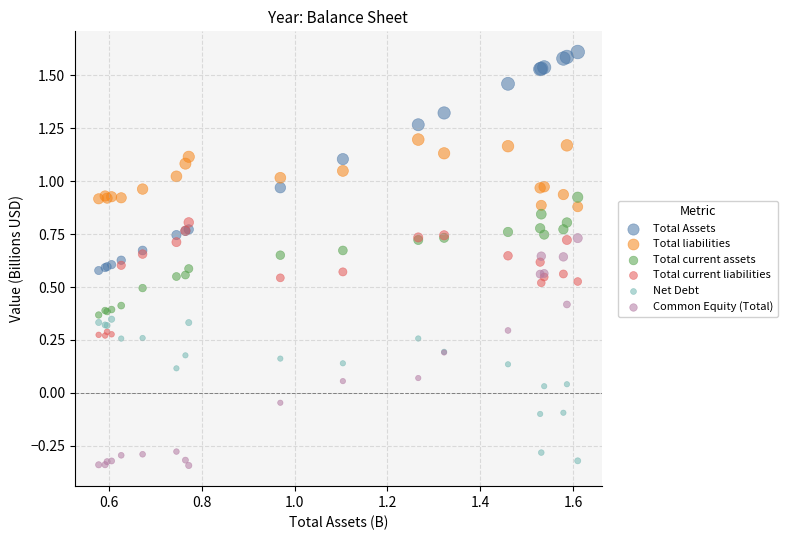

What are all the series names shown in the legend?

Total Assets, Total liabilities, Total current assets, Total current liabilities, Net Debt, Common Equity (Total)